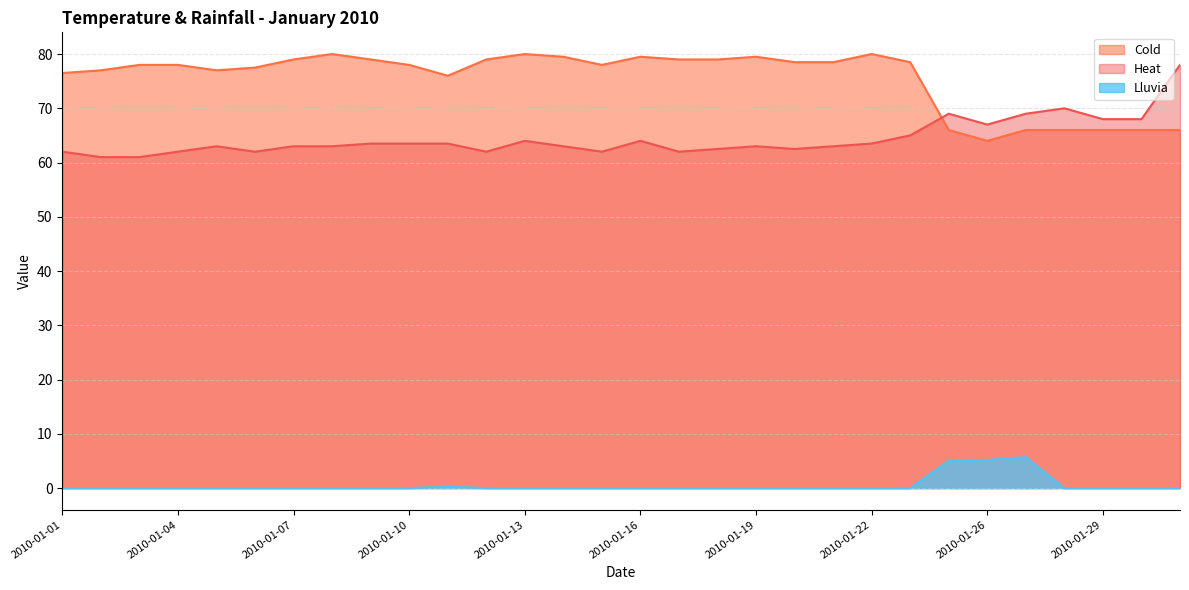

The value of Lluvia at 2010-01-20 is 0.0. True or false?

True